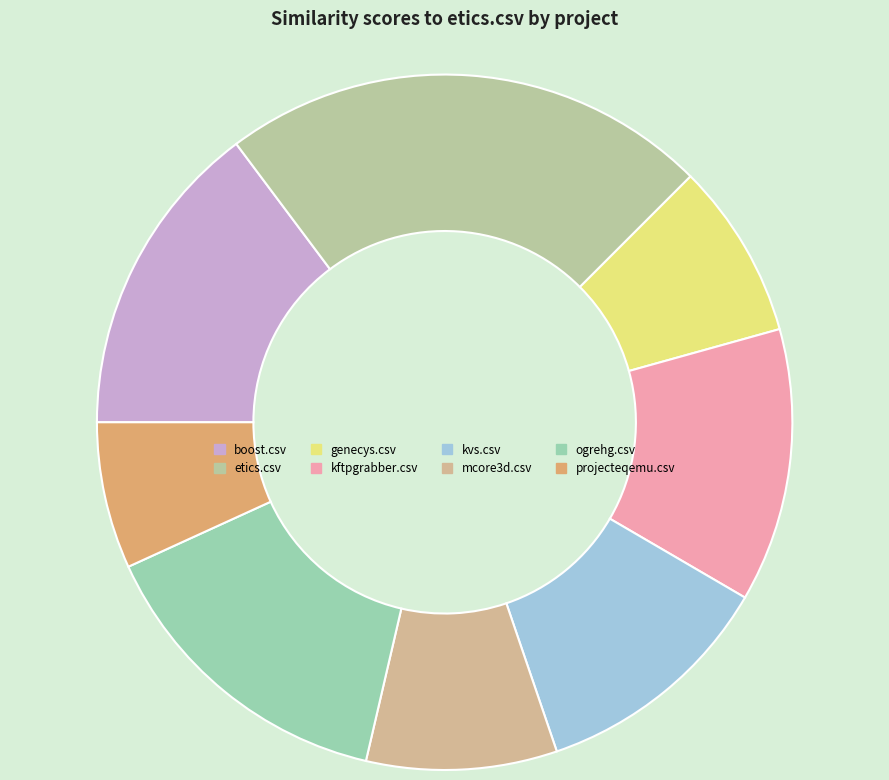

Is it true that mcore3d.csv is 2% of the pie?

False